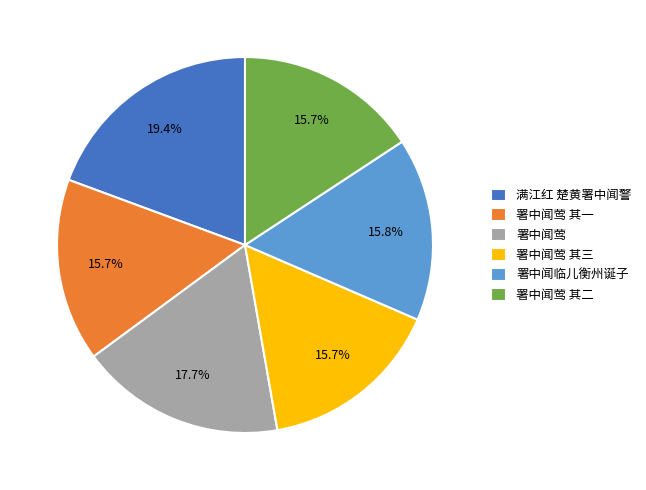

Does 满江红 楚黄署中闻警 represent more than half of the total?

No